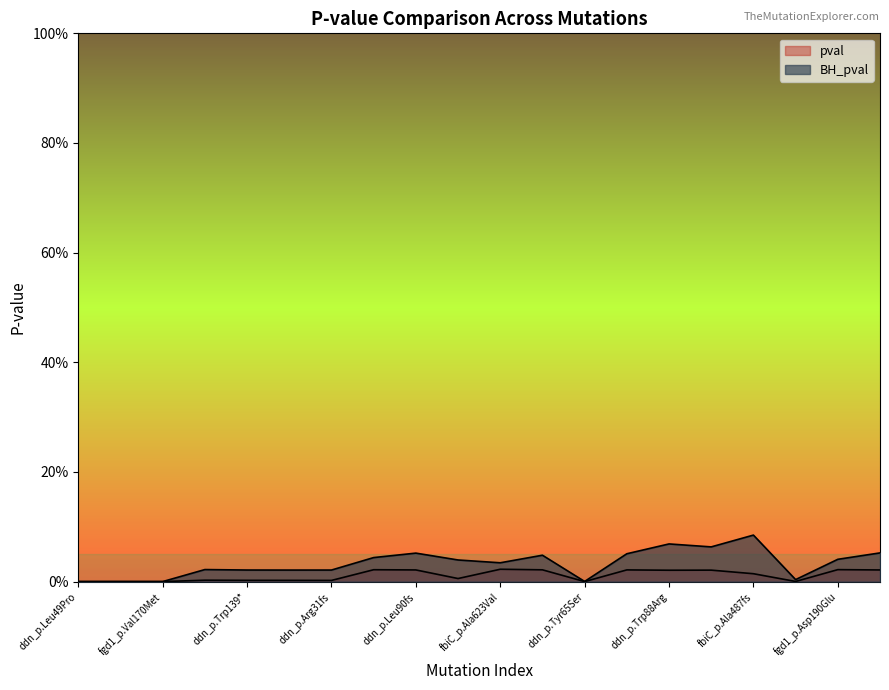

What is the label of the 20th point from the right?

ddn_p.Leu49Pro